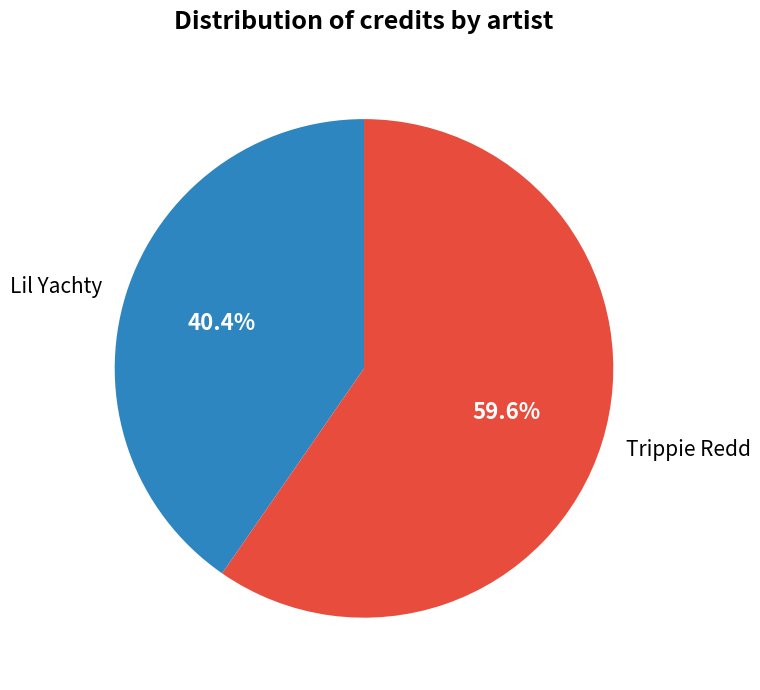

To the nearest percent, what is the difference between the largest and smallest slice percentages?

19%